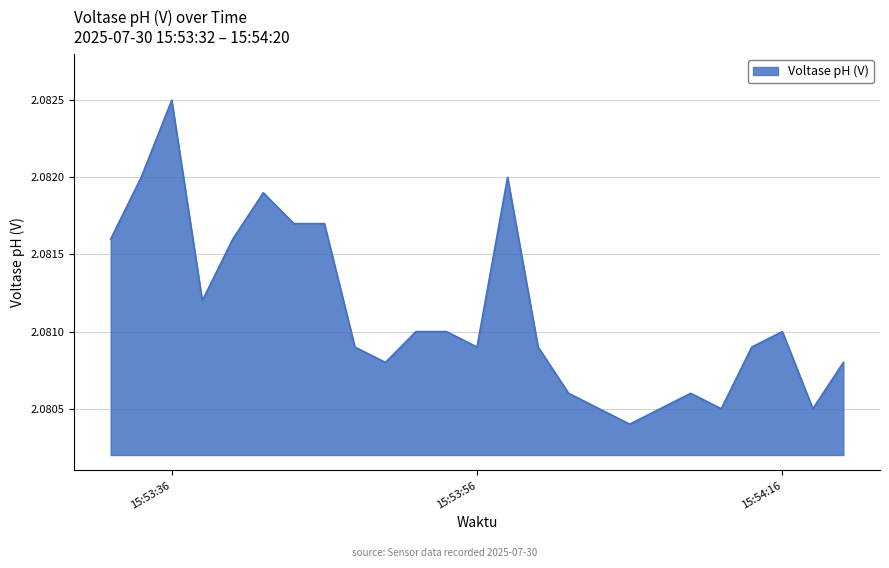

Is it true that the value at 15:54:16 is 1.2?

False